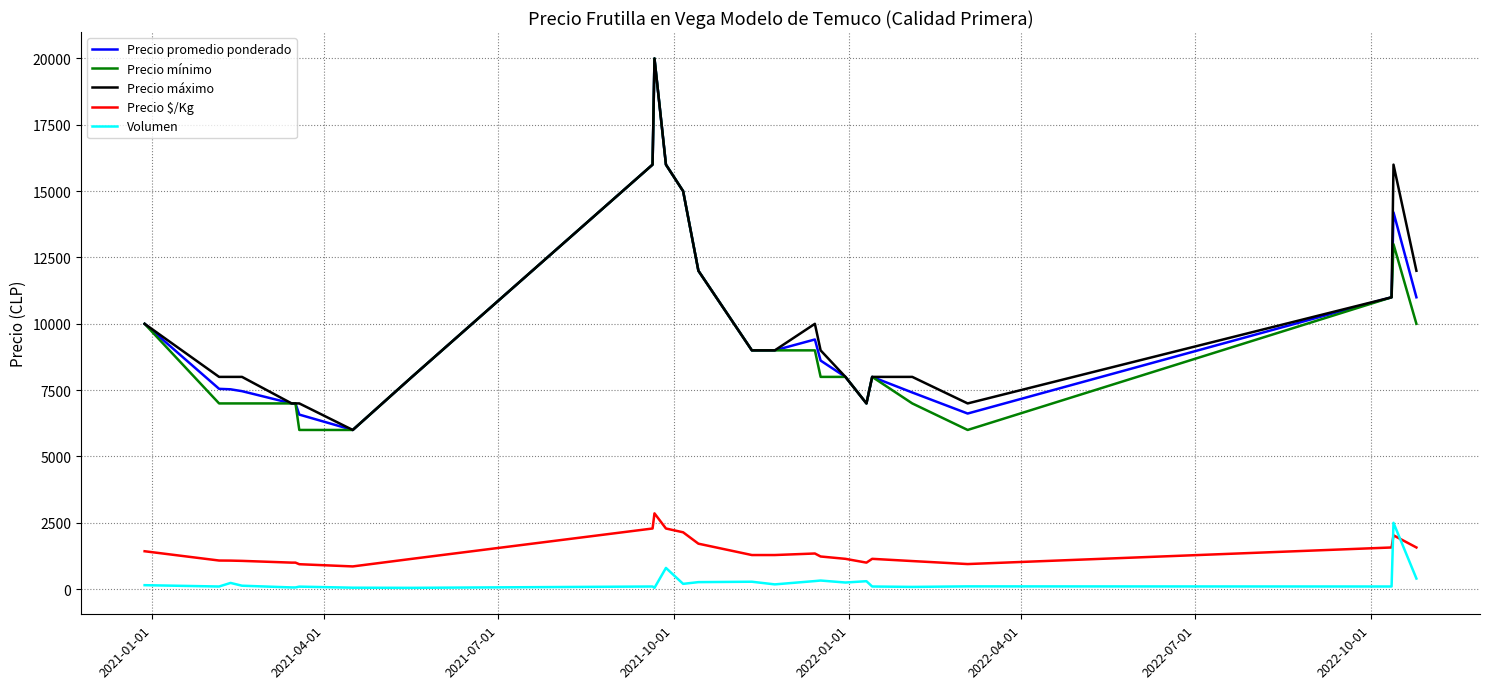

What is the maximum value for Precio promedio ponderado?

20000